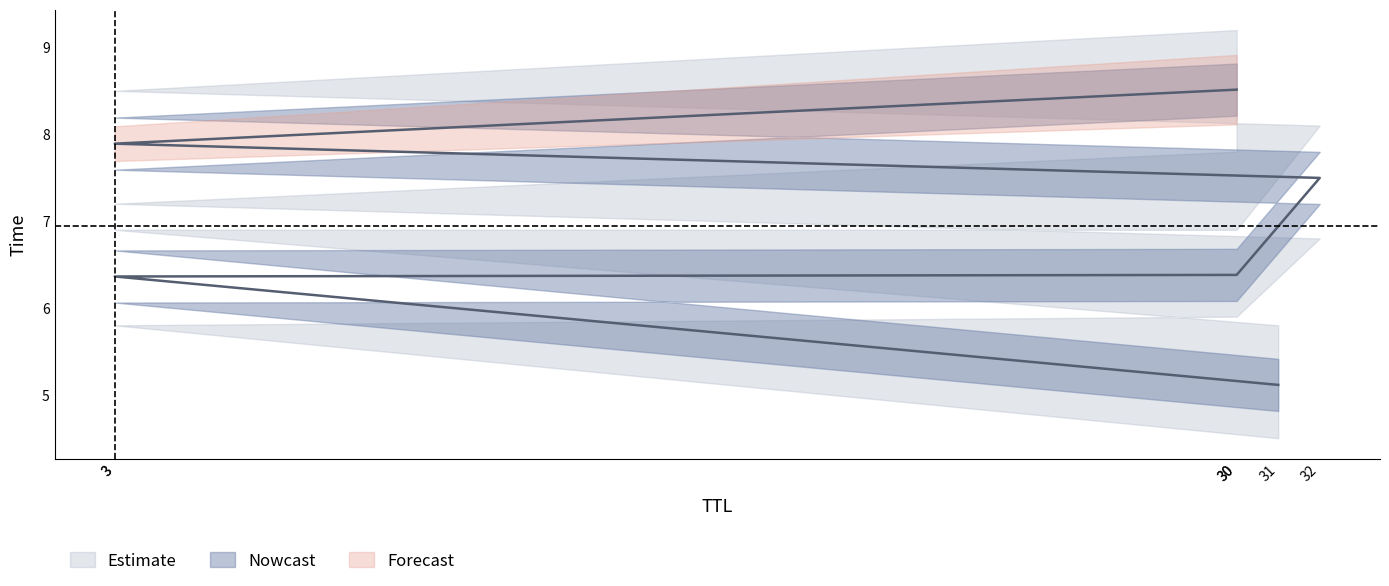

What is the minimum value shown in the chart?

5.1